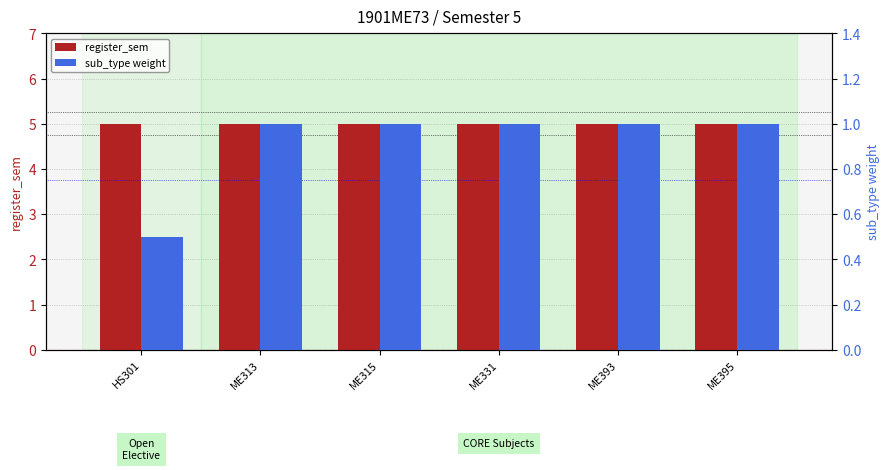

Which series has the largest total across all categories?

register_sem